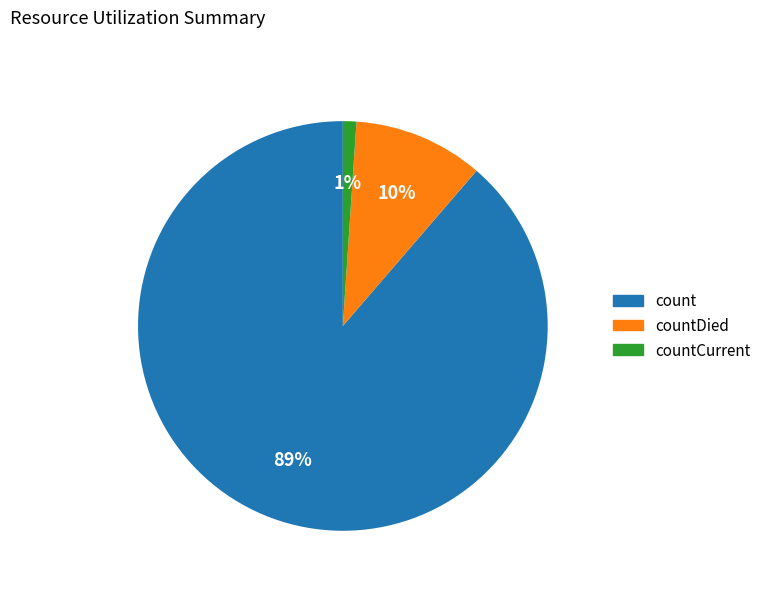

Does any single category account for the majority?

Yes